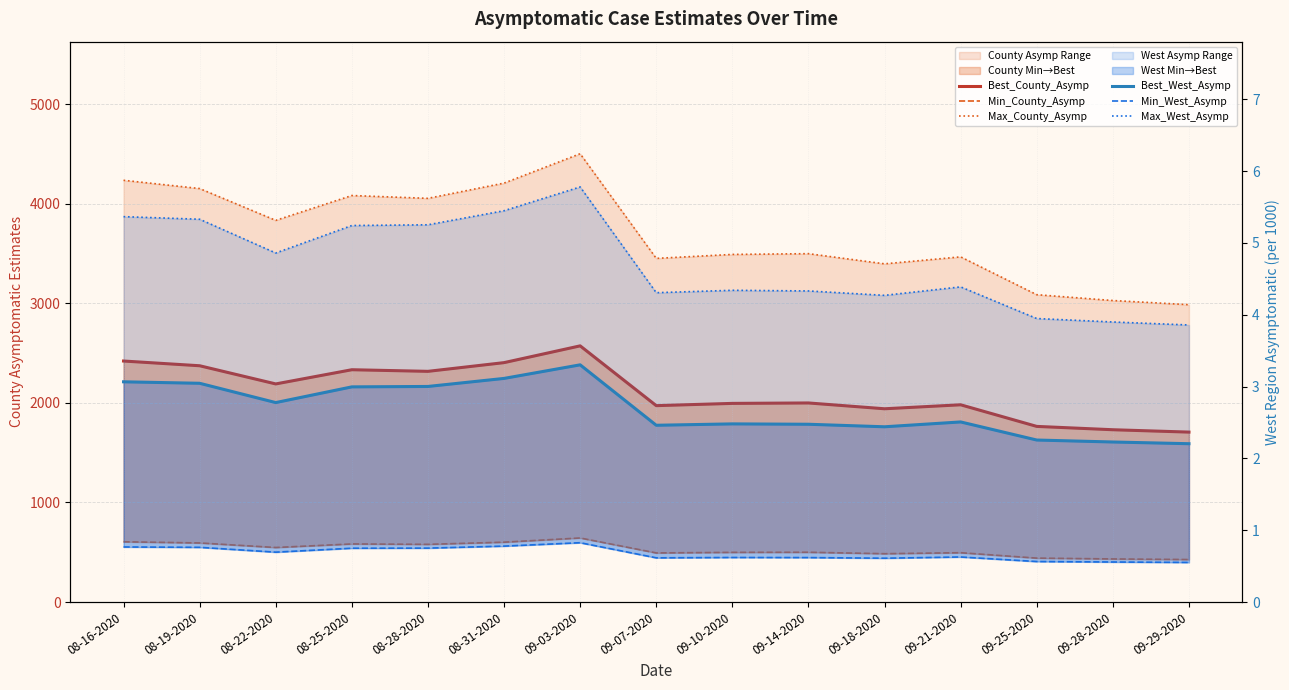

True or false: Best_West_Asymp has a value of 3.0 at 08-25-2020.

True